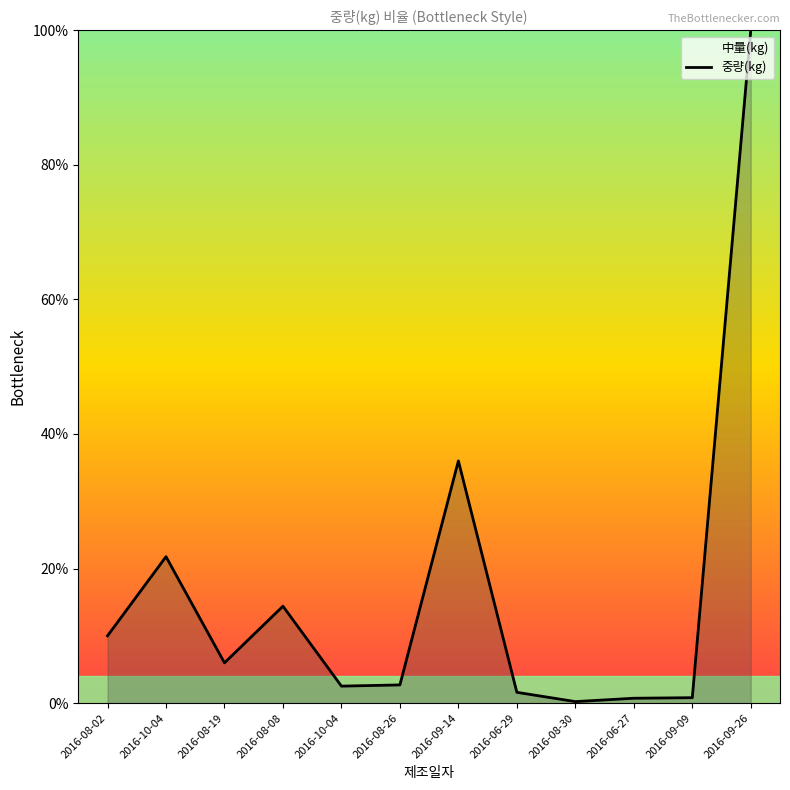

Reading left to right, what are all the values shown in this chart?

2016-08-02=10.0	2016-10-04=21.8	2016-08-19=6.0	2016-08-08=14.4	2016-10-04=2.5	2016-08-26=2.7	2016-09-14=36.0	2016-06-29=1.6	2016-08-30=0.2	2016-06-27=0.7	2016-09-09=0.8	2016-09-26=100.0